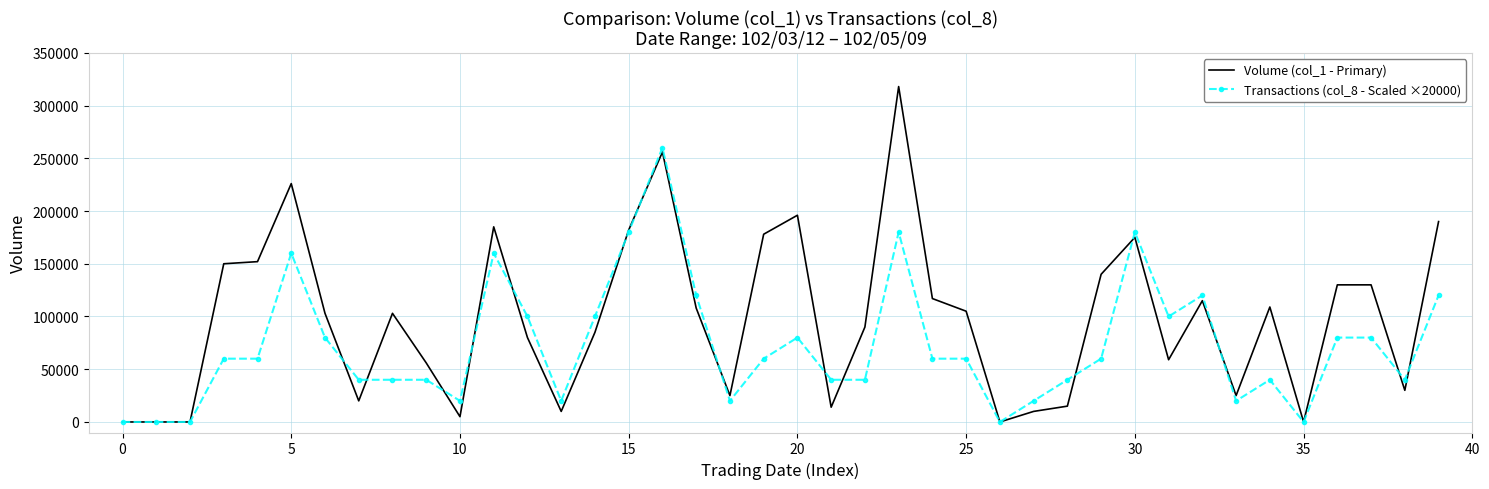

What is the greatest value displayed?

318000